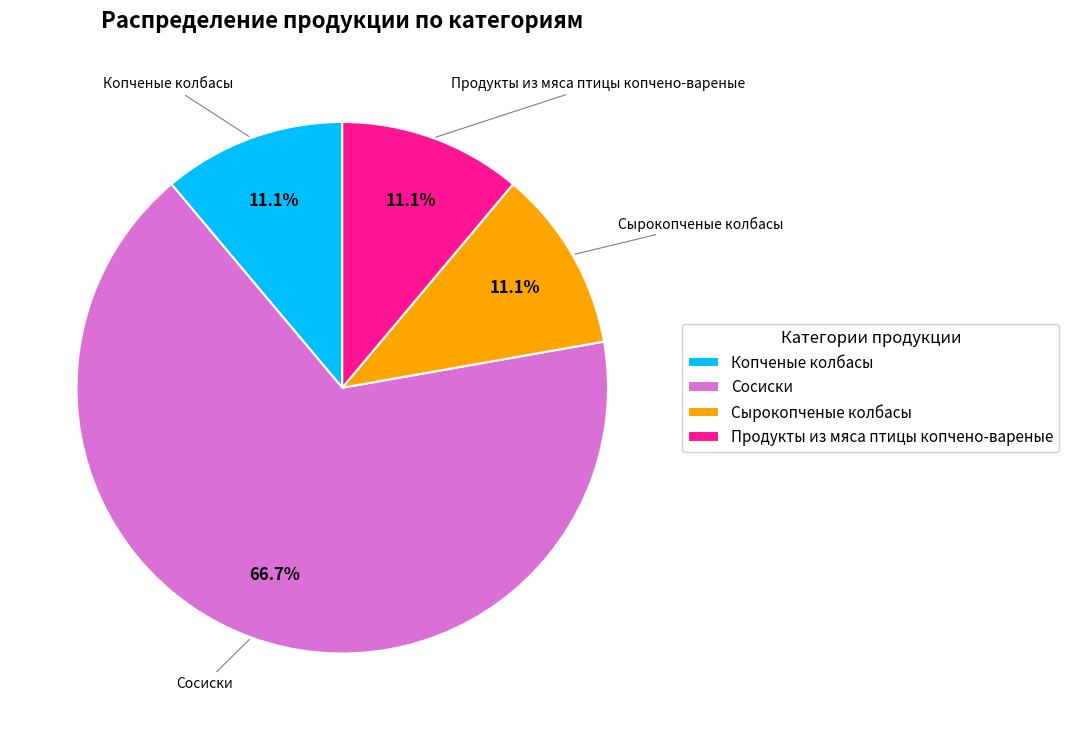

To the nearest percent, what is the difference between the largest and smallest slice percentages?

56%